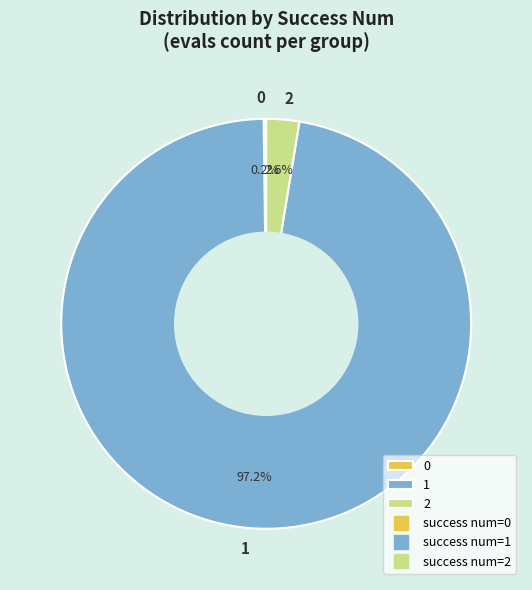

Does 1 represent more than half of the total?

Yes